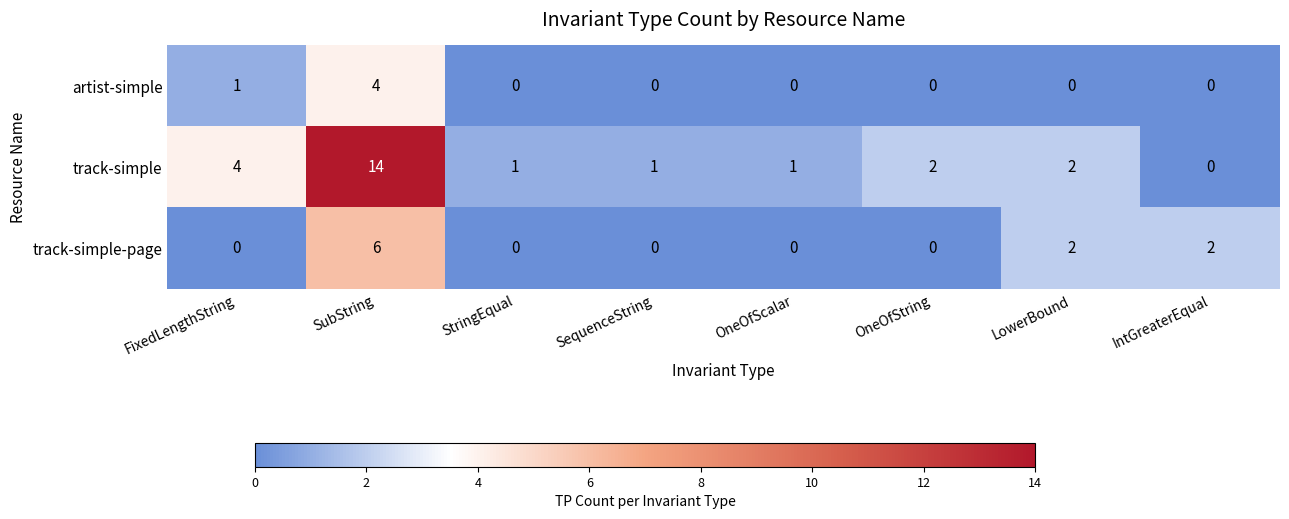

True or false: track-simple has a value of 1 at StringEqual.

True